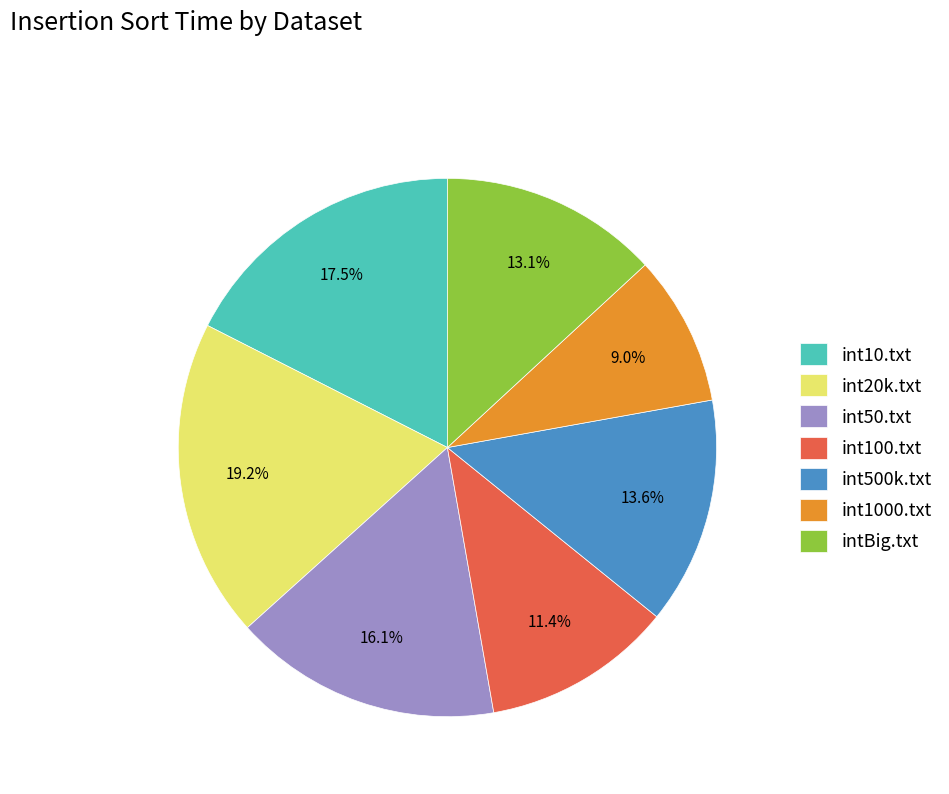

Count the number of slices in the pie.

7